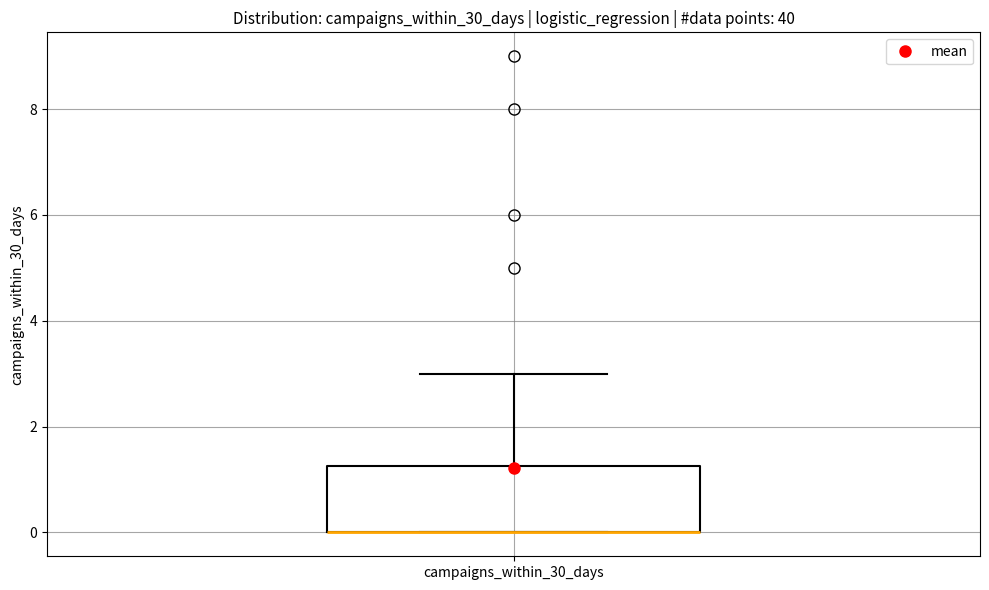

Transcribe this box plot: give where the median line is, the range the box spans, and where the two whiskers end, as read against the y-axis. The values are not printed on the chart, so give them approximately, as read against the axis.

median 0.0 (drawn on the box's lower edge), box 0.0 to 1.2, whiskers 0.0 to 3.0